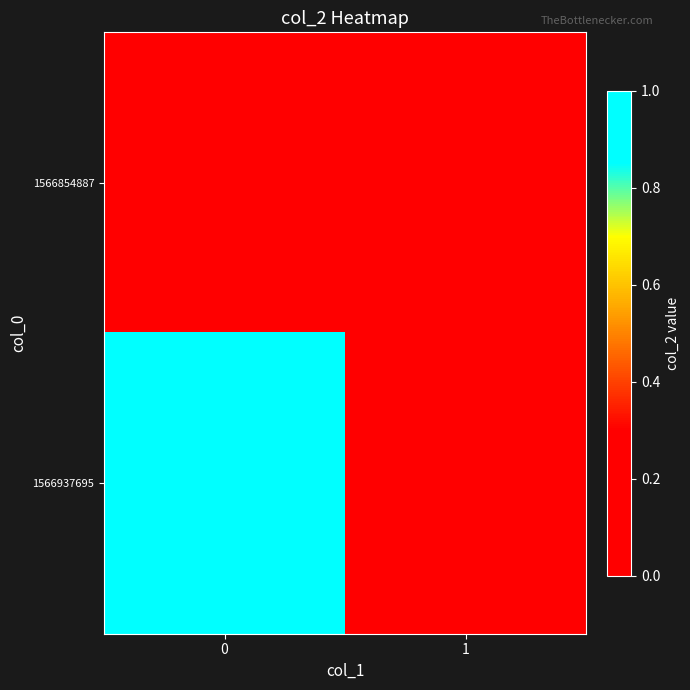

Reading left to right, list all the values displayed in this chart.

row_0: 0	0
row_1: 1	0